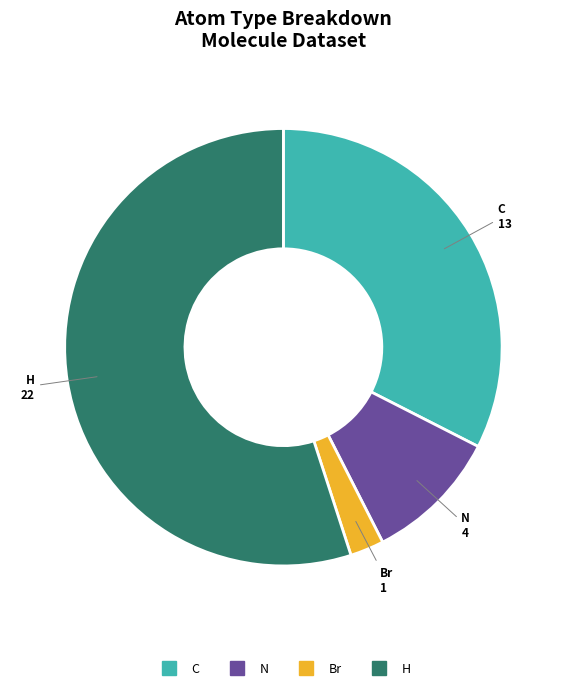

Is the sum of N and Br greater than half?

No